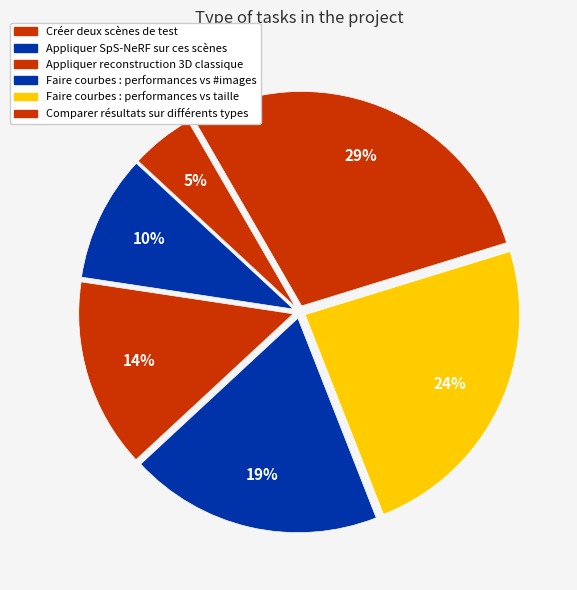

How many slices are in this pie chart?

6